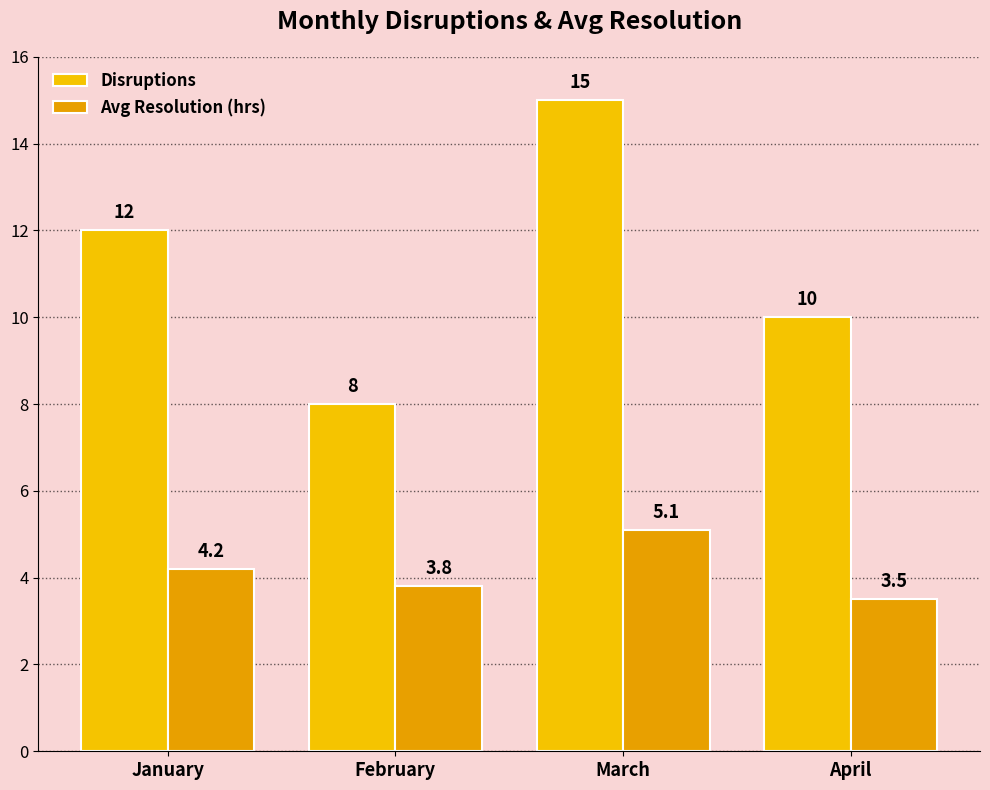

How many bars are there in total?

8